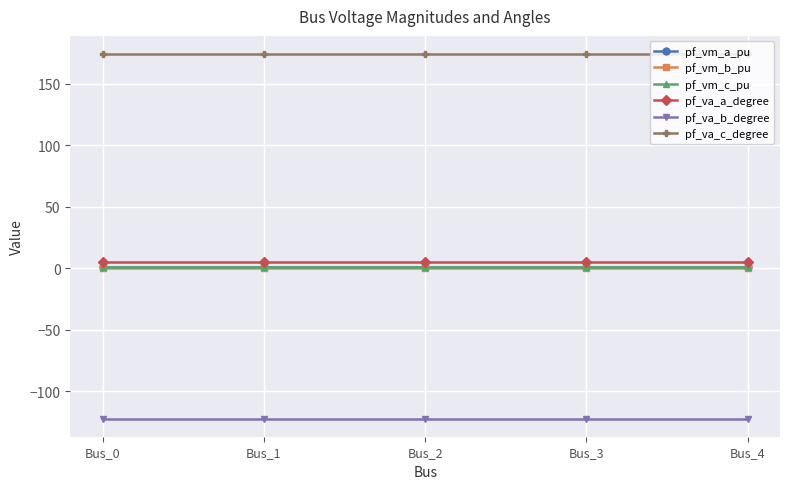

The value of pf_vm_b_pu at Bus_2 is 0.2. True or false?

True